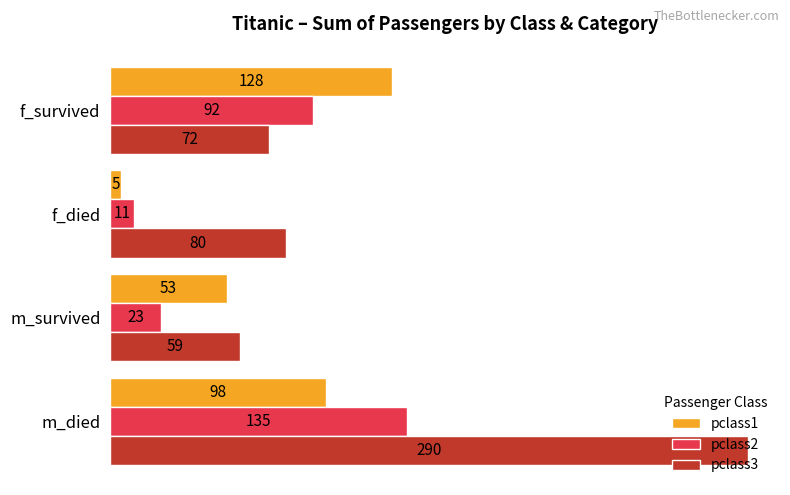

What is the approximate value of pclass2 at m_survived, to the nearest 5?

25